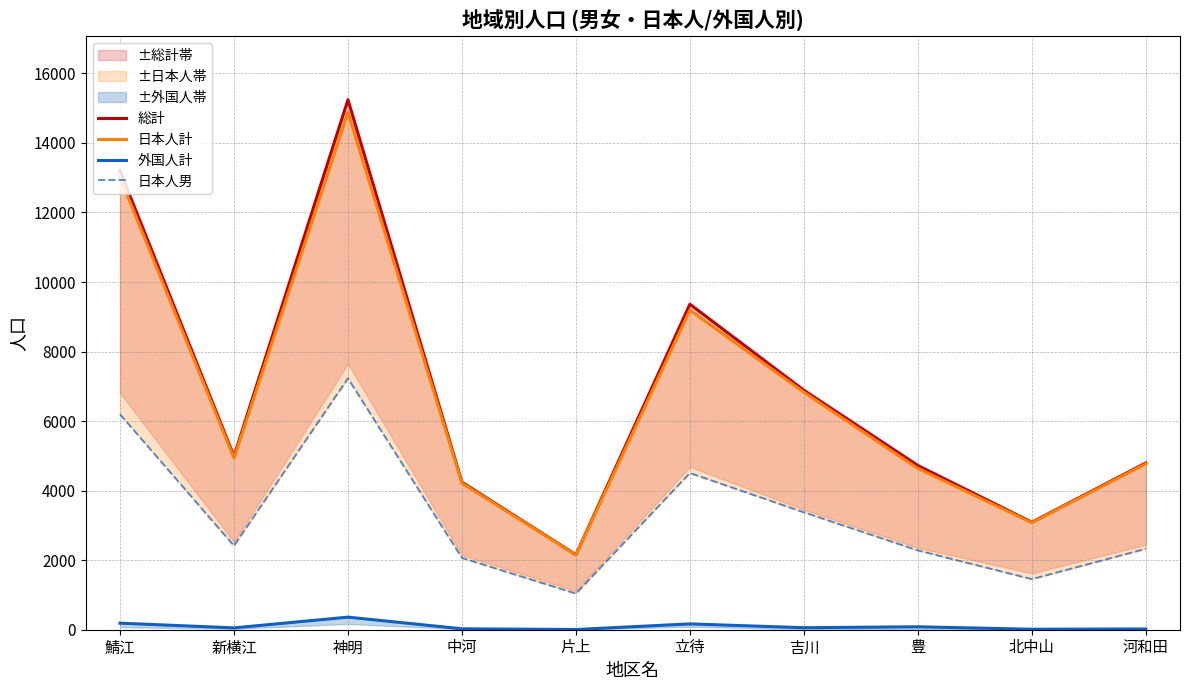

What is the difference between the maximum and minimum values in the 総計 series?

13084